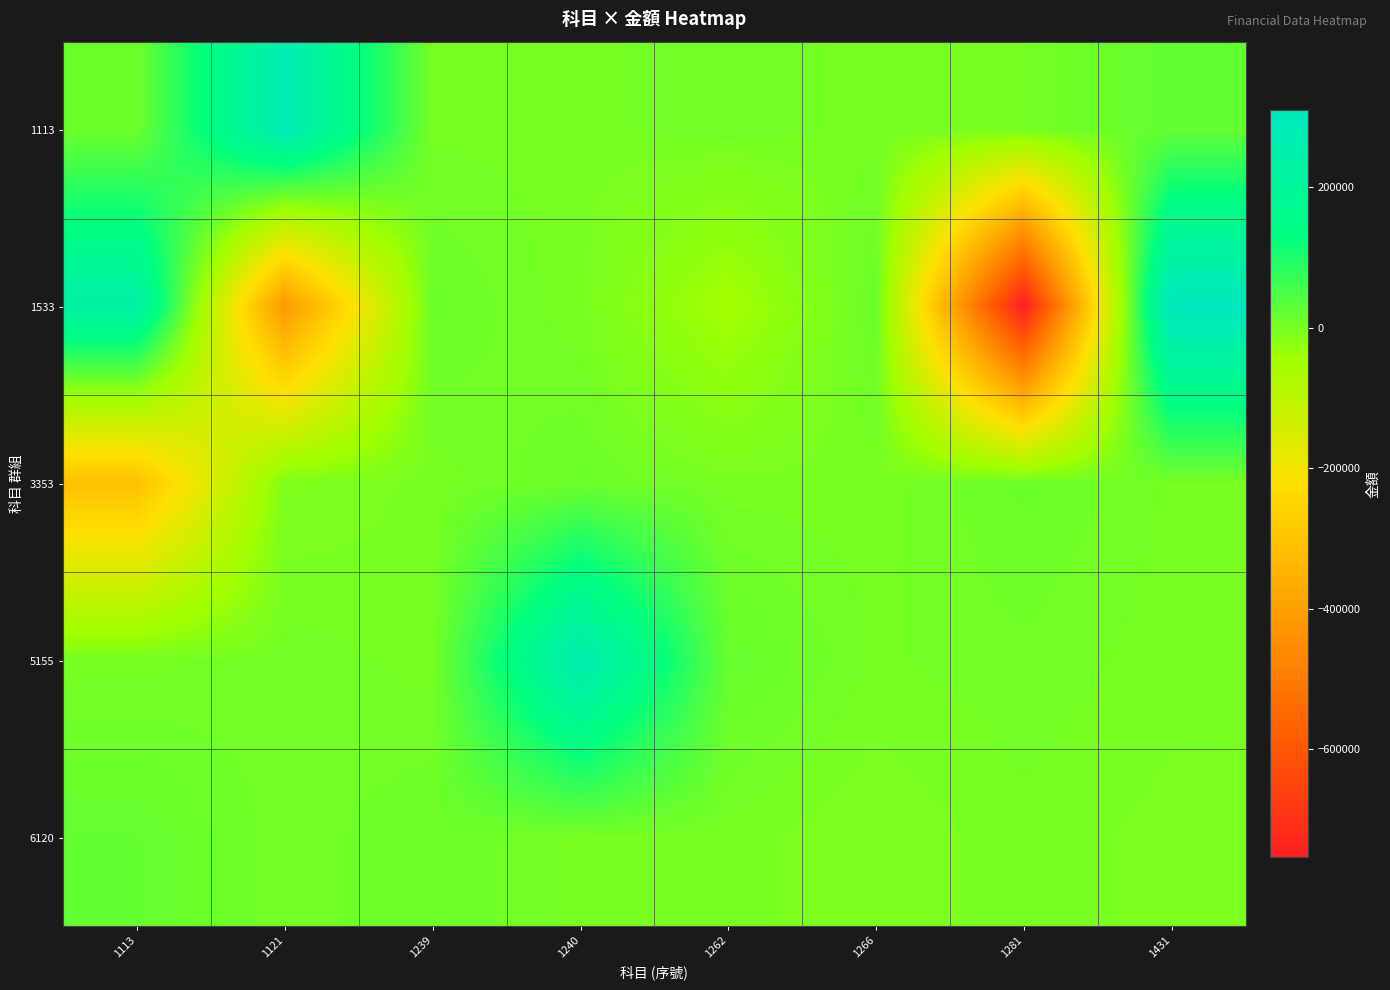

Reading right to left, extract all data points from this chart.

1113: 1431=21418	1281=2050	1266=475	1262=5450	1240=731	1239=1240	1121=271354	1113=10609
1533: 1431=309482	1281=-753430	1266=13750	1262=-49952	1240=-1154	1239=12204	1121=-420000	1113=237232
3353: 1431=1450	1281=11855	1266=33	1262=-52	1240=11609	1239=-400	1121=-7619	1113=-309482
5155: 1431=100	1281=5293	1266=1442	1262=18342	1240=266190	1239=438	1121=5030	1113=258
6120: 1431=-3837	1281=935	1266=-6130	1262=-7	1240=989	1239=10733	1121=3362	1113=19230